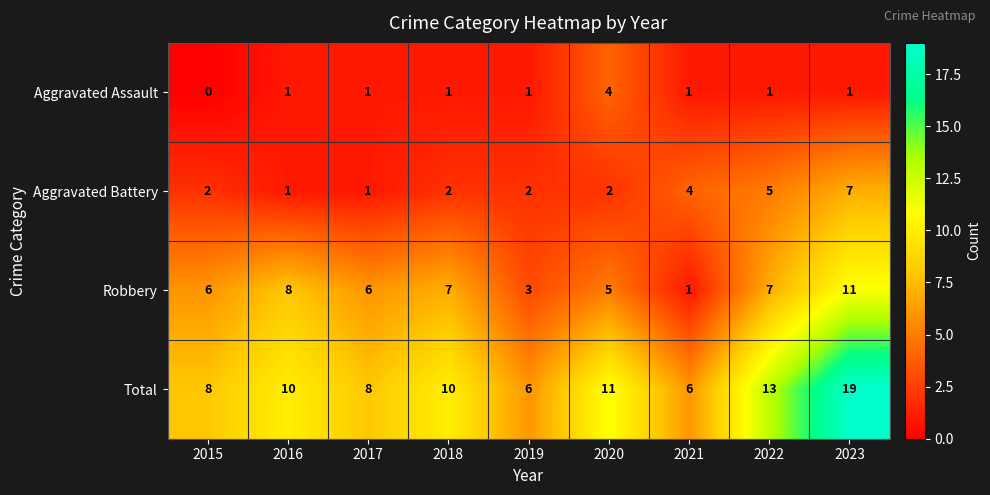

True or false: Aggravated Battery has a value of 1 at 2017.

True